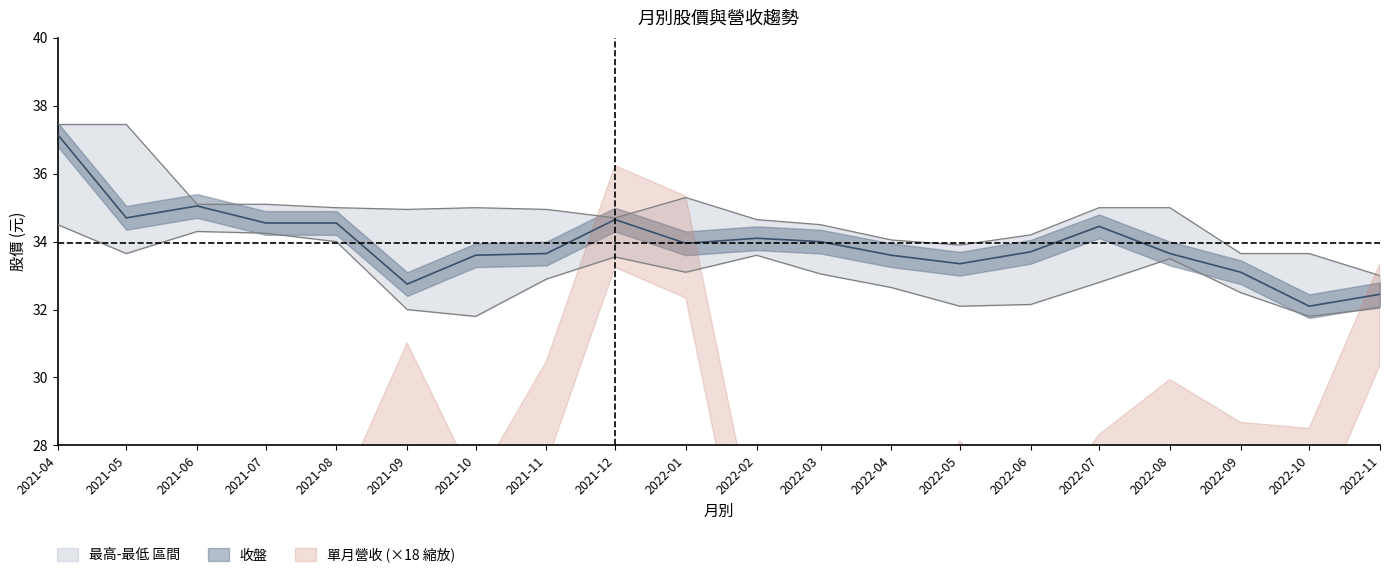

What is the sum of all 最低 values?

660.2